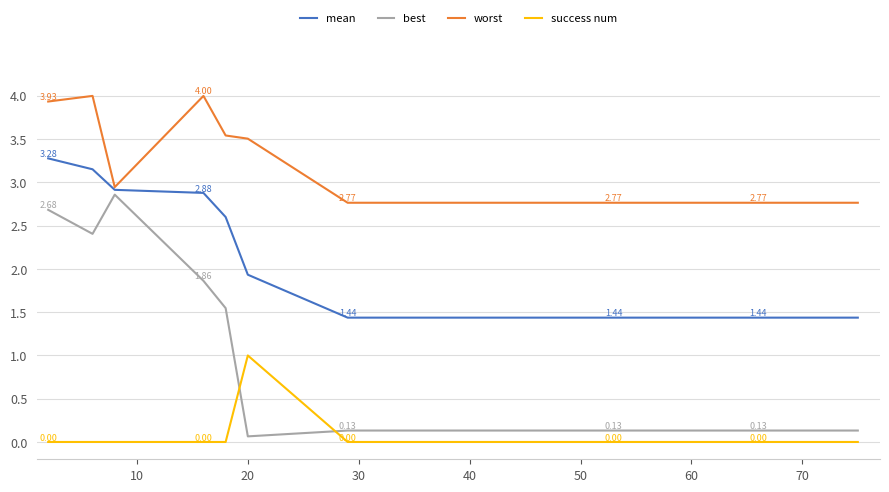

Rank the series by their average value, from lowest to highest.

success num, best, mean, worst